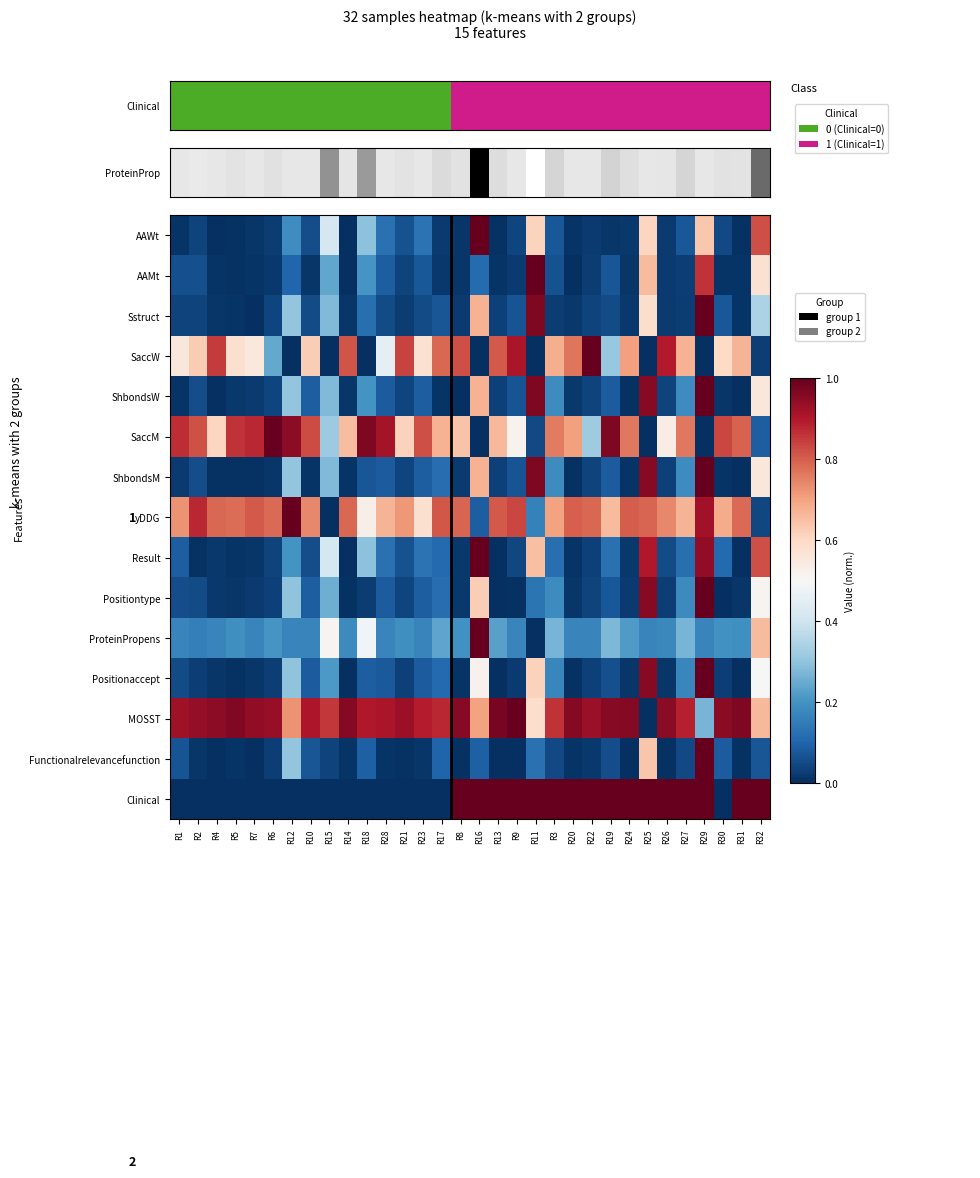

How many values in the ShbondsM series exceed 0?

31